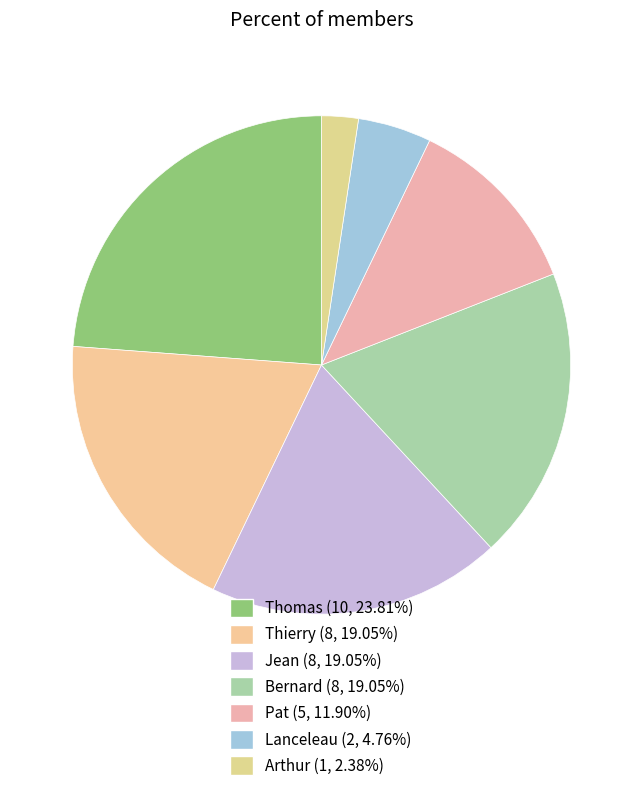

What is the ratio of the value at Pat to the value at Arthur?

5.0